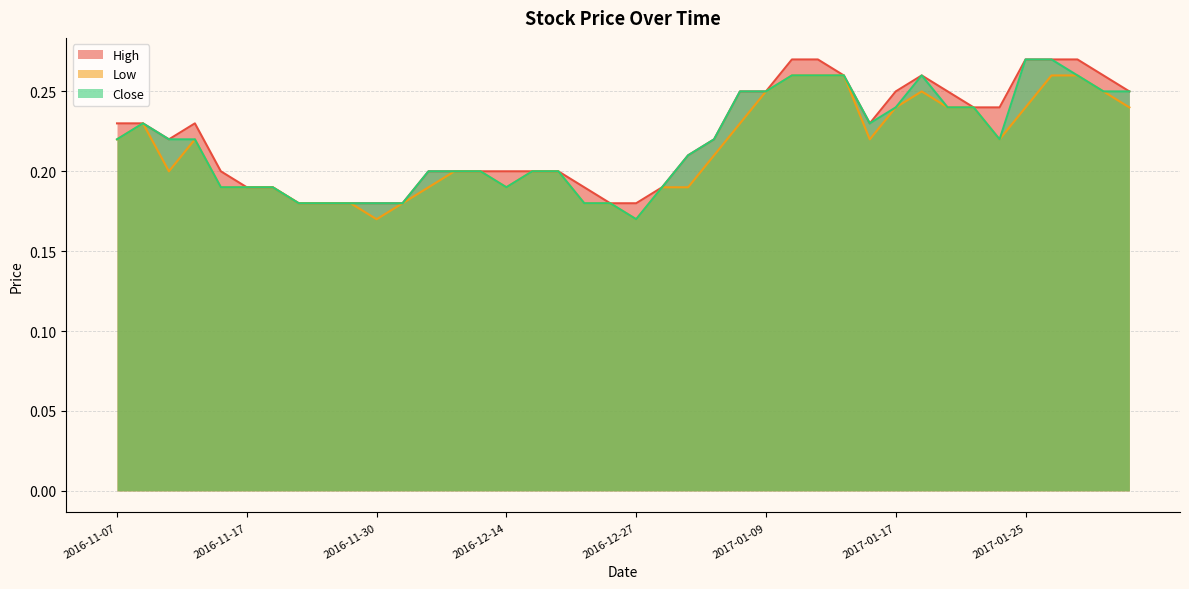

What is the approximate value of Low at 2016-12-30?

0.2